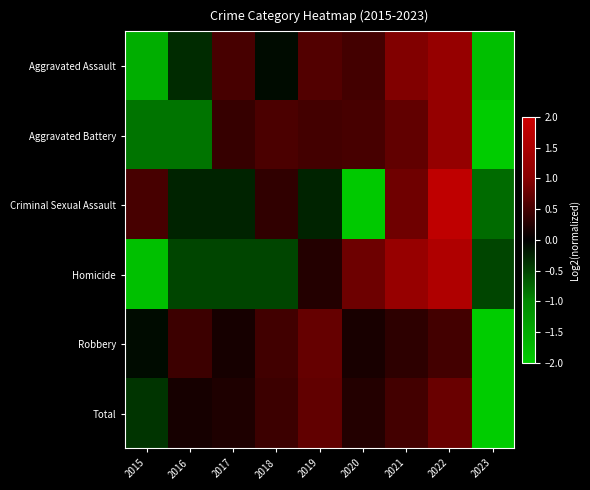

At how many categories does at least one series exceed -1?

9